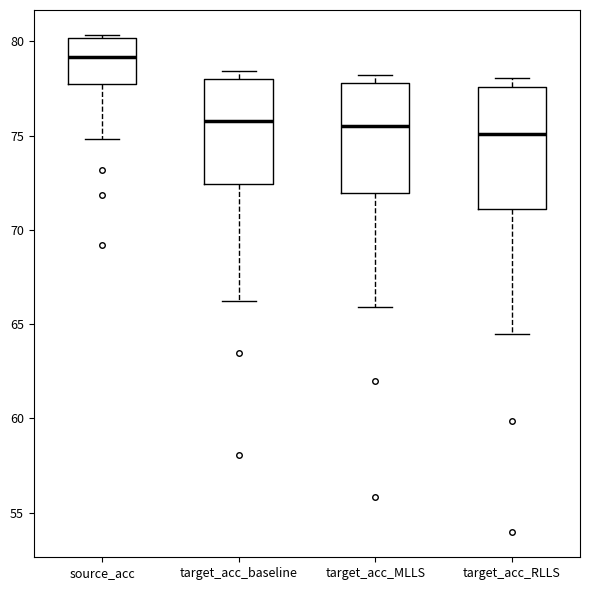

Reading left to right, read every box against the y-axis: the position of its median line, the range the box covers, and the ends of its whiskers. The values are not printed on the chart, so give them approximately, as read against the axis.

source_acc: median 79.0, box 78.0 to 80.0, whiskers 75.0 to 80.5
target_acc_baseline: median 76.0, box 72.5 to 78.0, whiskers 66.5 to 78.5
target_acc_MLLS: median 75.5, box 72.0 to 78.0, whiskers 66.0 to 78.0 (just above the box's upper edge)
target_acc_RLLS: median 75.0, box 71.0 to 77.5, whiskers 64.5 to 78.0